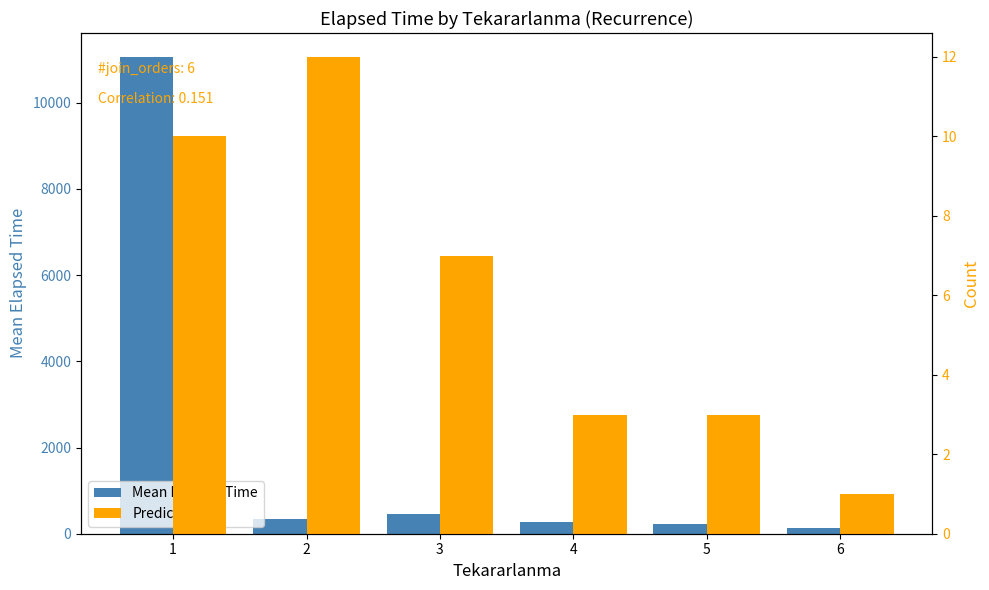

What are all the series names shown in the legend?

Mean Elapsed Time, Predicted